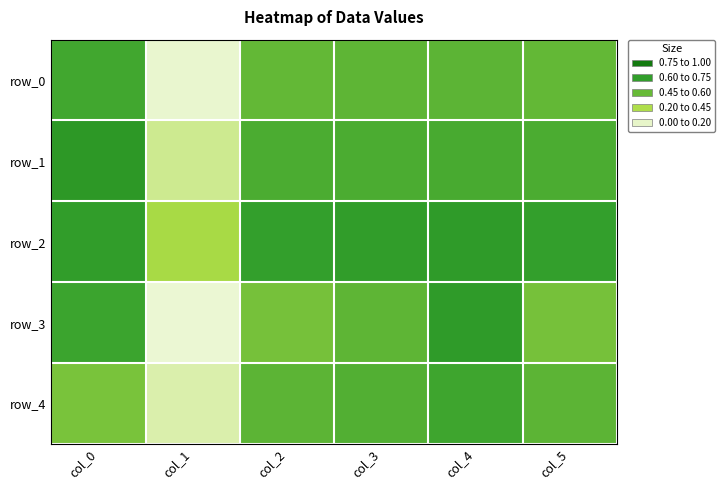

Which series has the largest total across all categories?

row_2